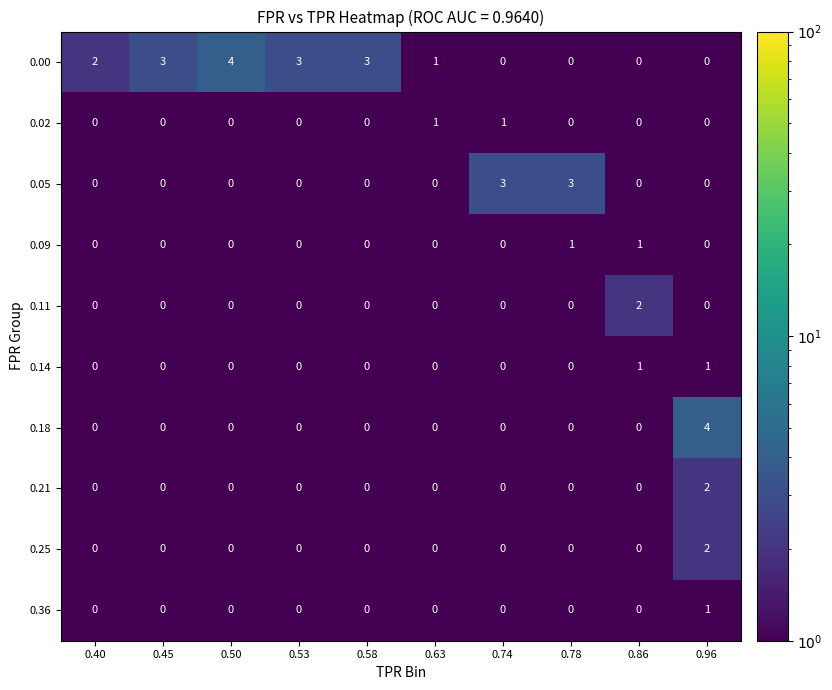

The 0.00 series shows 2 at 0.96. True or false?

False